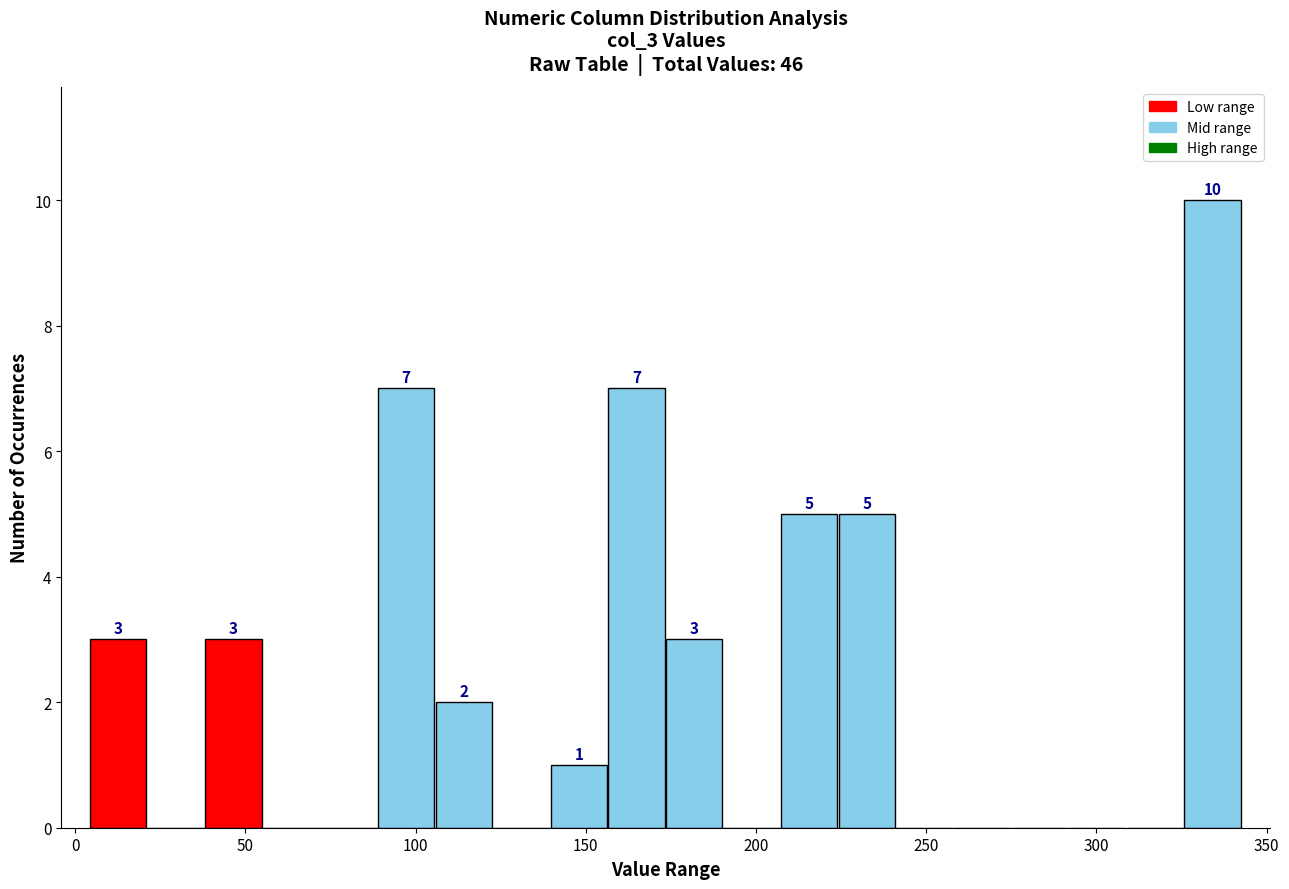

Read against the x-axis, roughly where is the centre of the tallest bar?

335